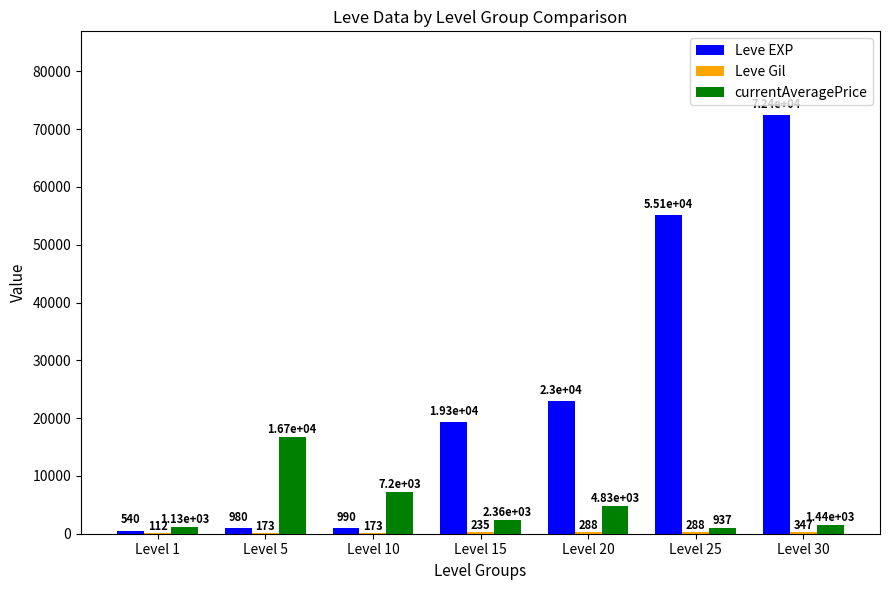

What is the sum of the currentAveragePrice values at Level 25 and Level 30?

2378.8